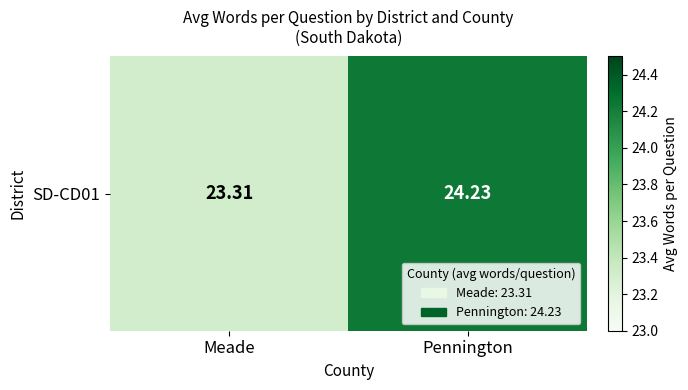

What value does the data have at Pennington?

24.2